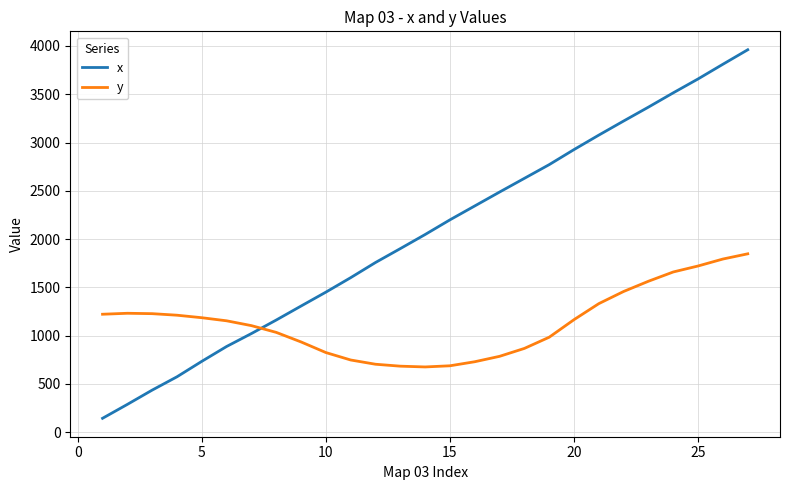

Which series has the largest total across all categories?

x